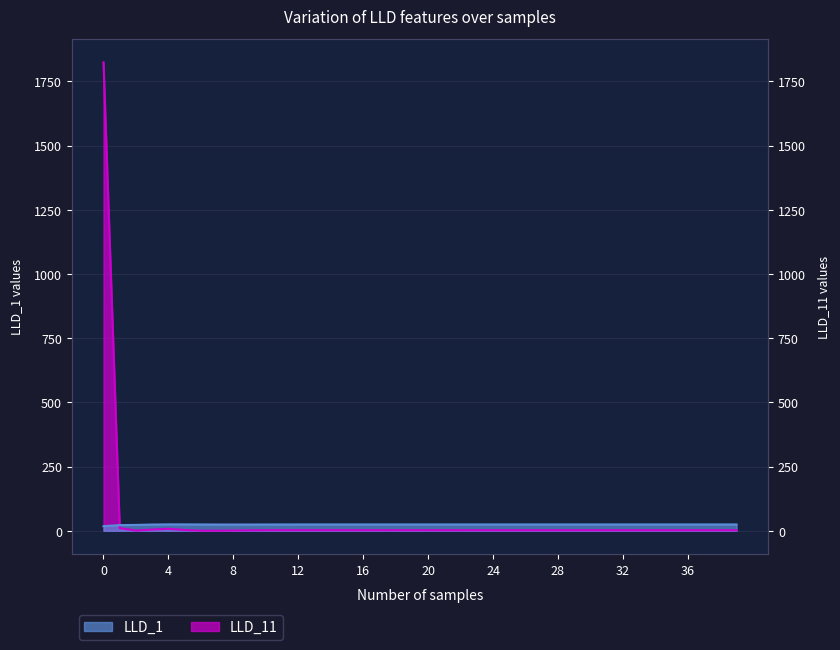

At which label is LLD_11 closest to 912?

1